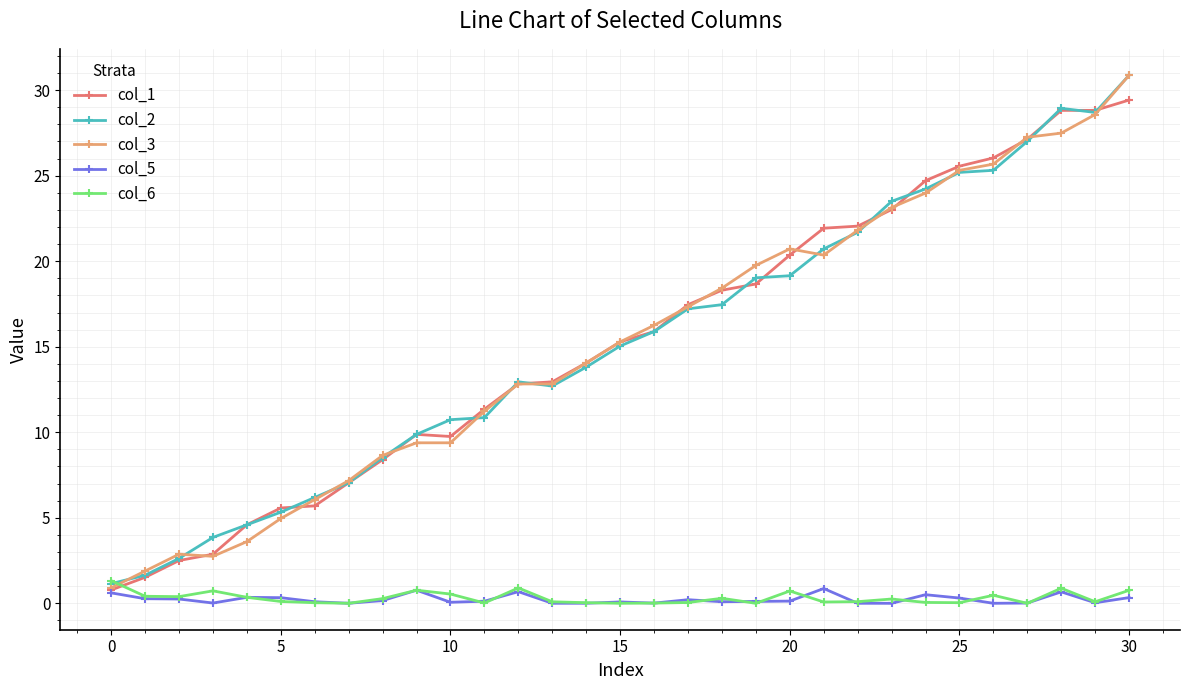

What is the minimum value for col_1?

0.8